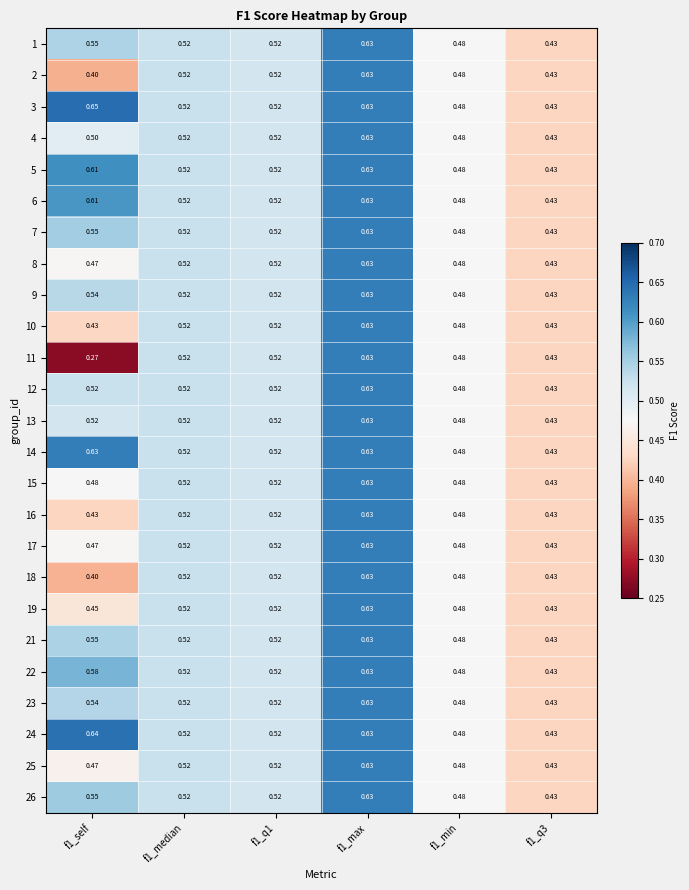

How many categories are shown in the chart?

6